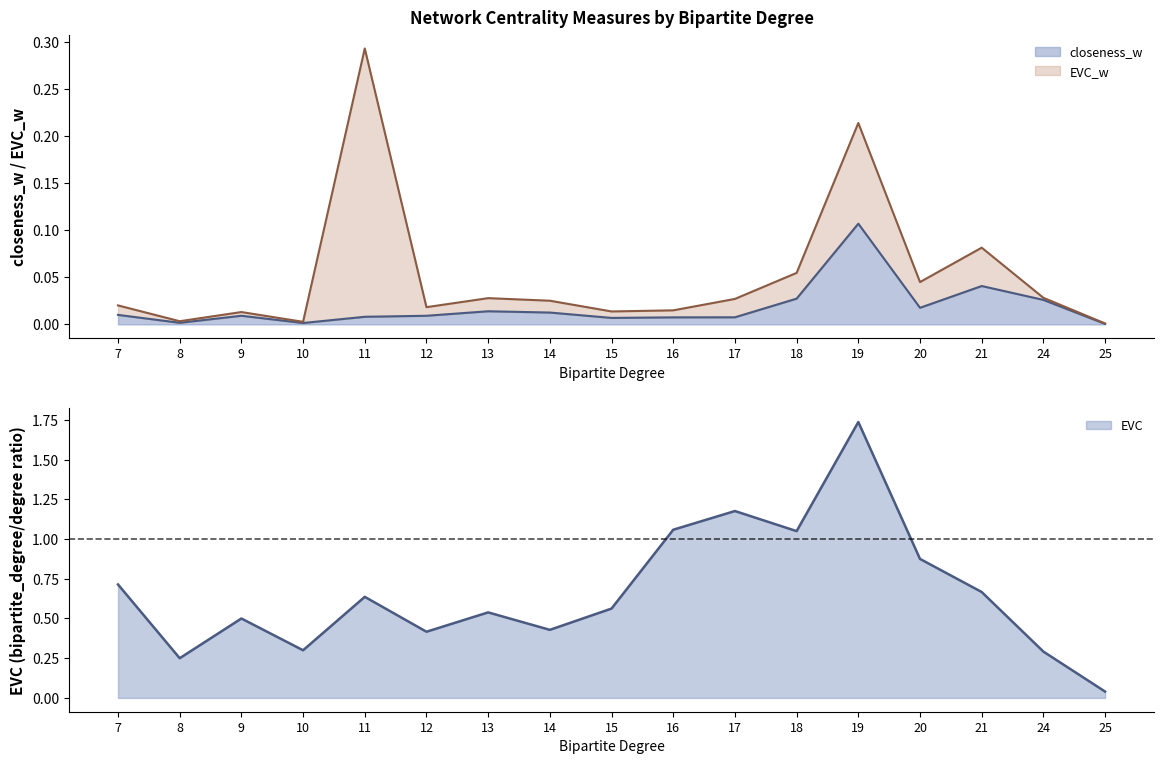

What is the difference between the highest and lowest values at 7?

0.7